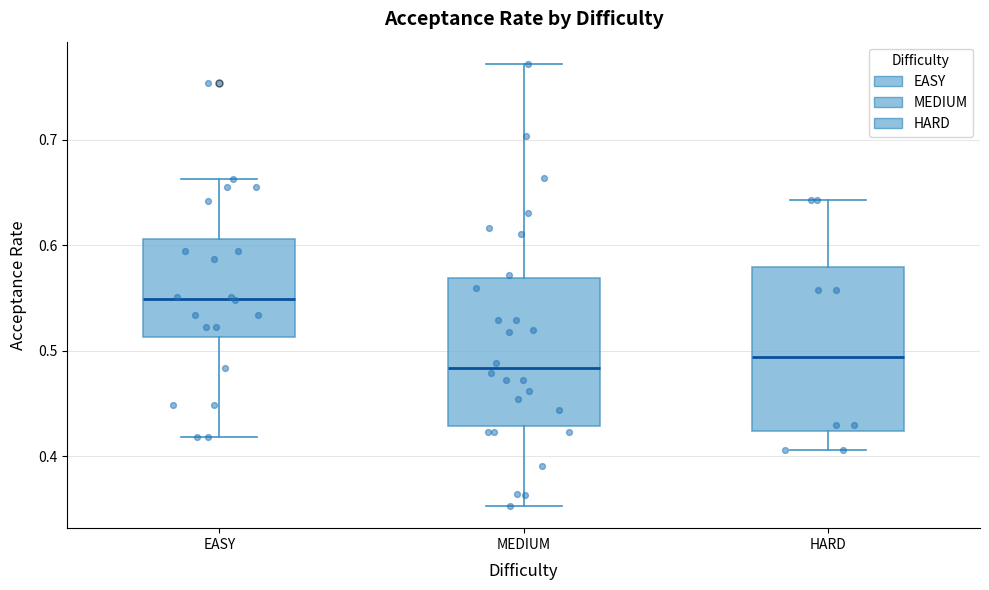

Comparing the boxes themselves (not the whiskers), which one is the tallest?

HARD